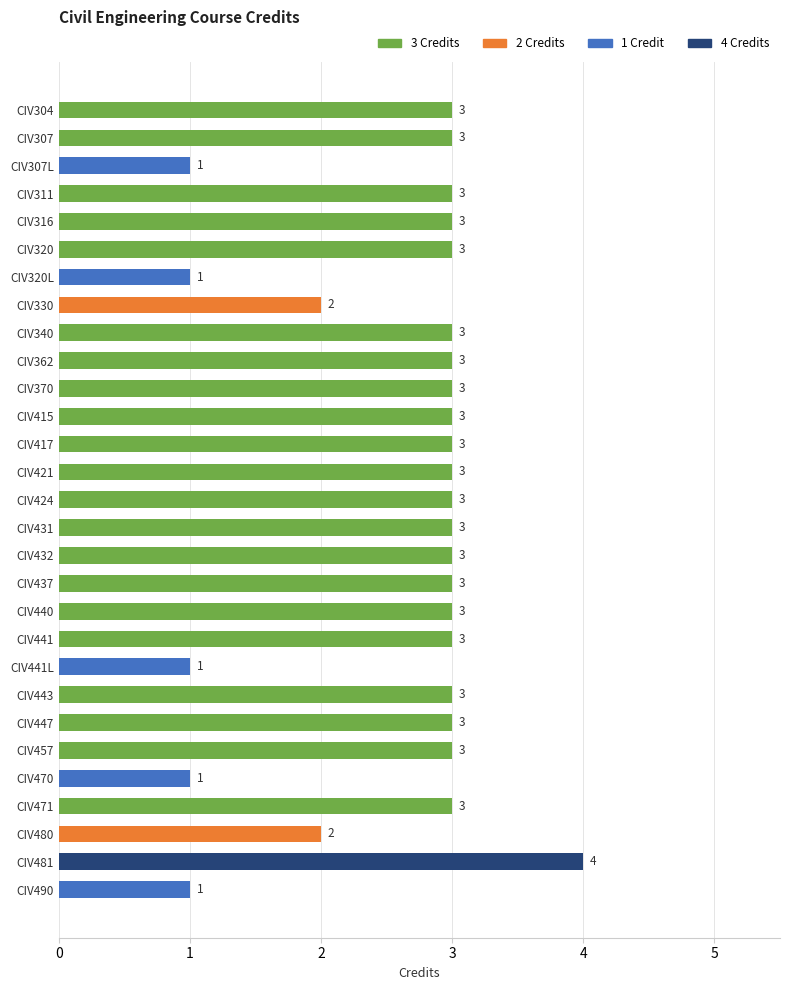

Approximately how many times larger is the value at CIV320 compared to CIV304?

1.0